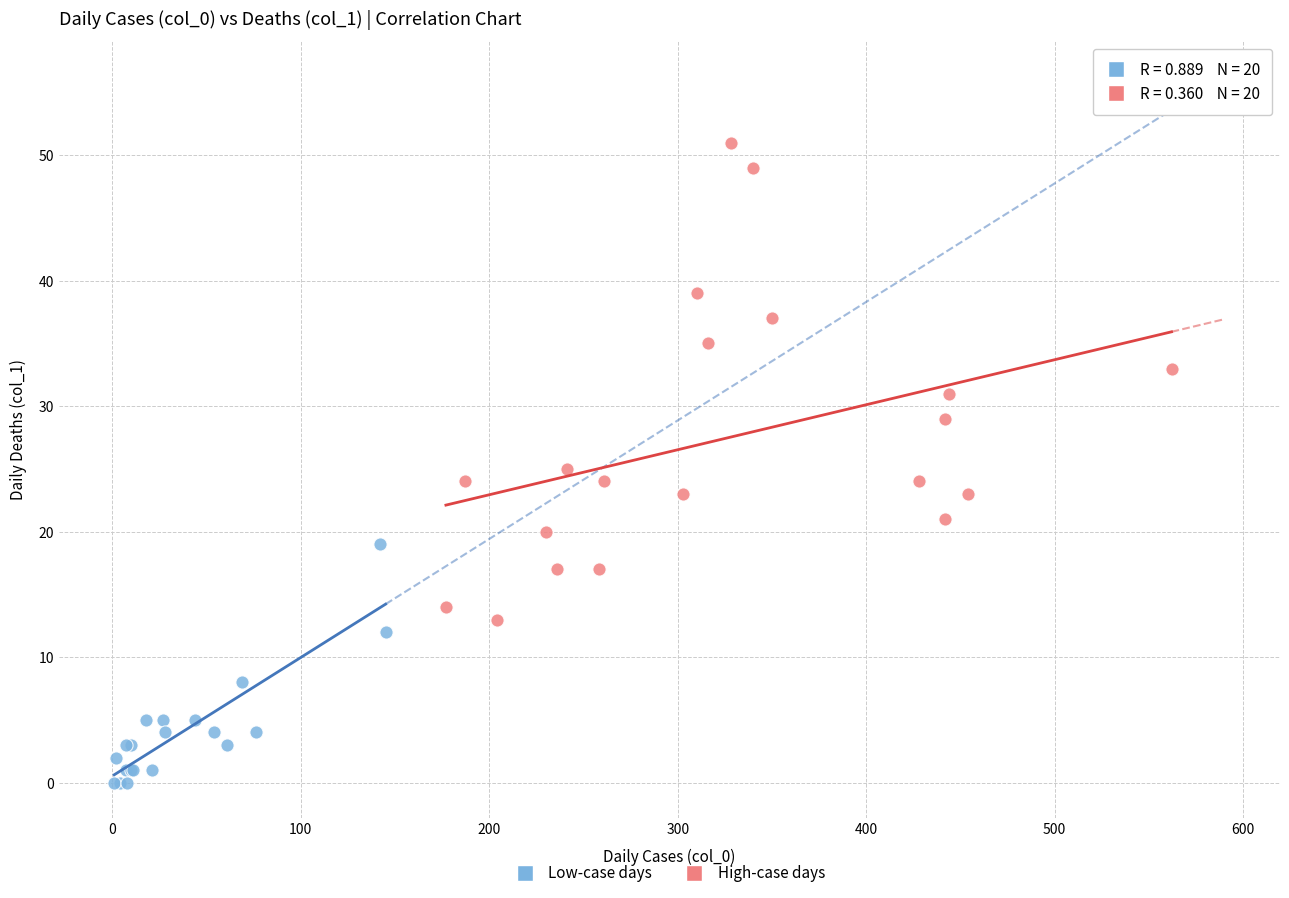

Which series reaches the maximum Y coordinate?

High-case days